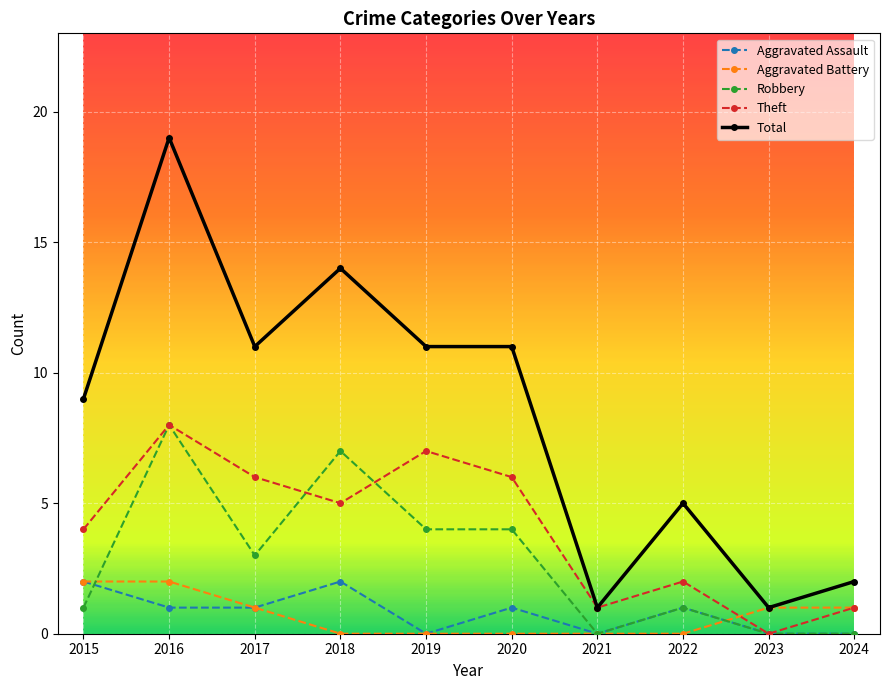

True or false: Total and Robbery cross at least once.

False